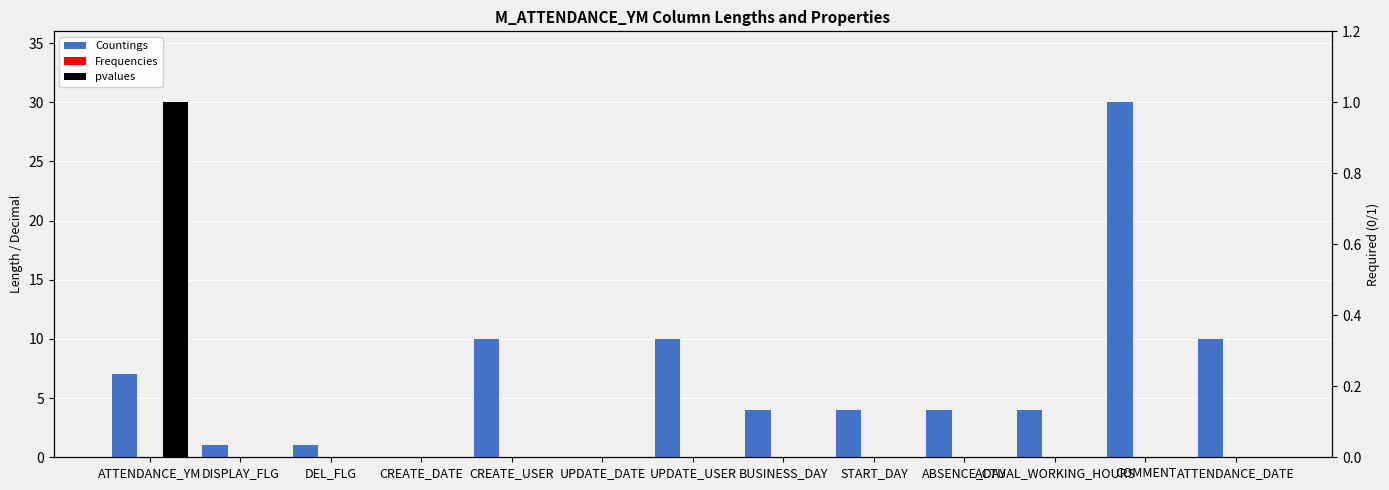

What is the maximum value shown in the chart?

30